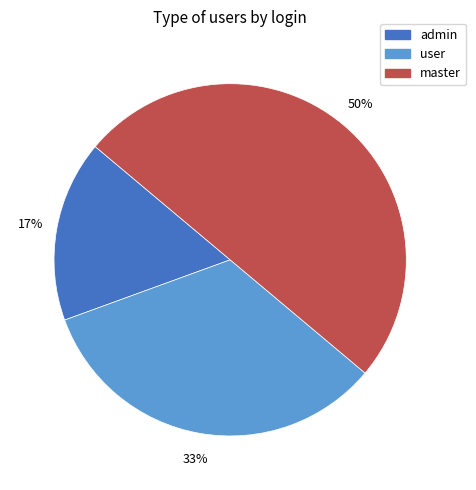

To the nearest percent, what percentage of the pie is user?

33%